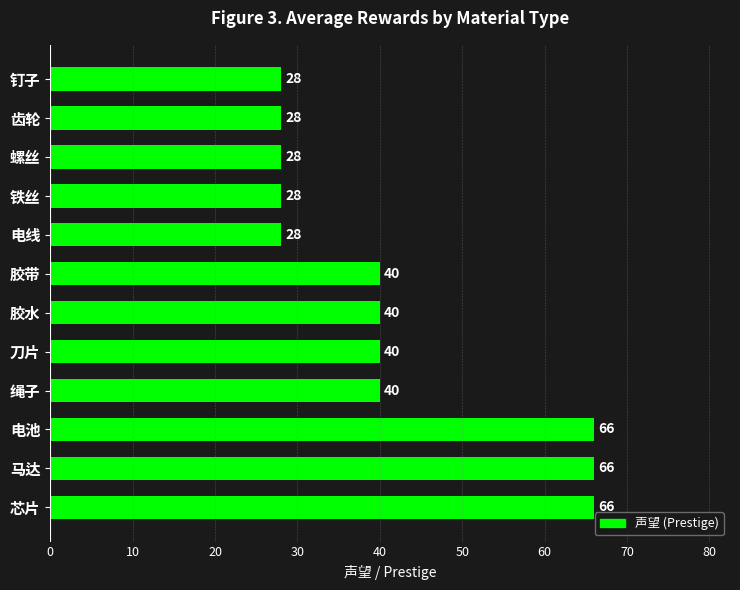

What position from the bottom is 胶带?

7